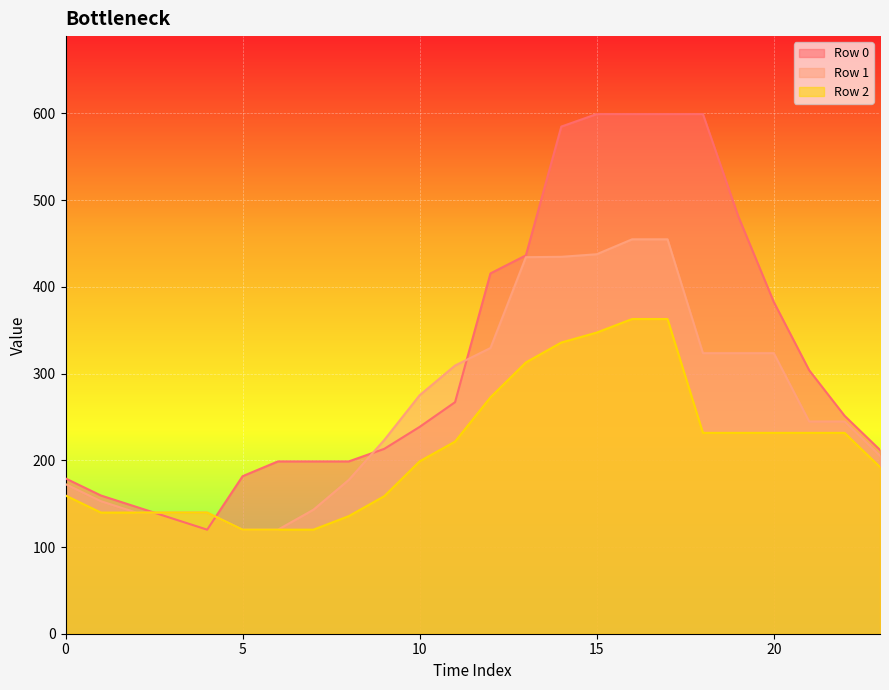

What is the sum of the Row 2 values at 5 and 13?

432.8